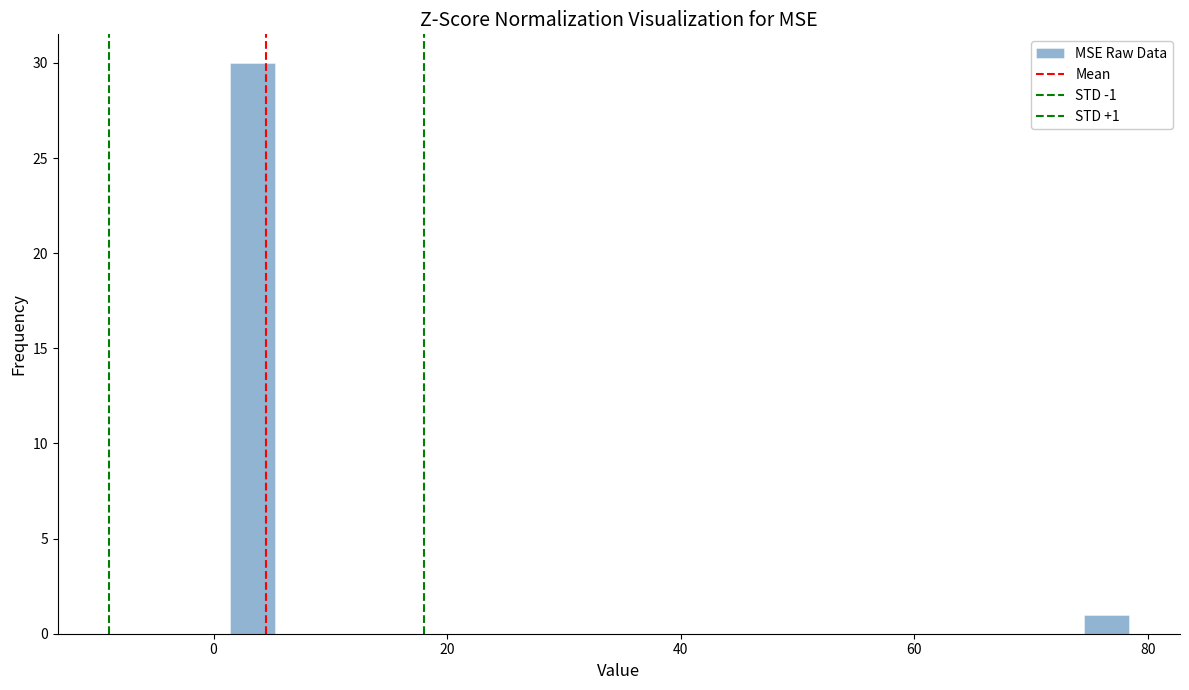

Around what value on the x-axis is the tallest bar? Give the approximate position of its centre, as read against the axis.

4